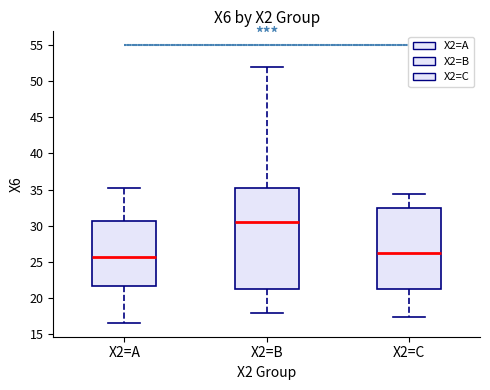

Reading left to right, read every box against the y-axis: the position of its median line, the range the box covers, and the ends of its whiskers. The values are not printed on the chart, so give them approximately, as read against the axis.

X2=A: median 25.5, box 21.5 to 30.5, whiskers 16.5 to 35.5
X2=B: median 30.5, box 21.5 to 35.0, whiskers 18.0 to 52.0
X2=C: median 26.0, box 21.0 to 32.5, whiskers 17.5 to 34.5